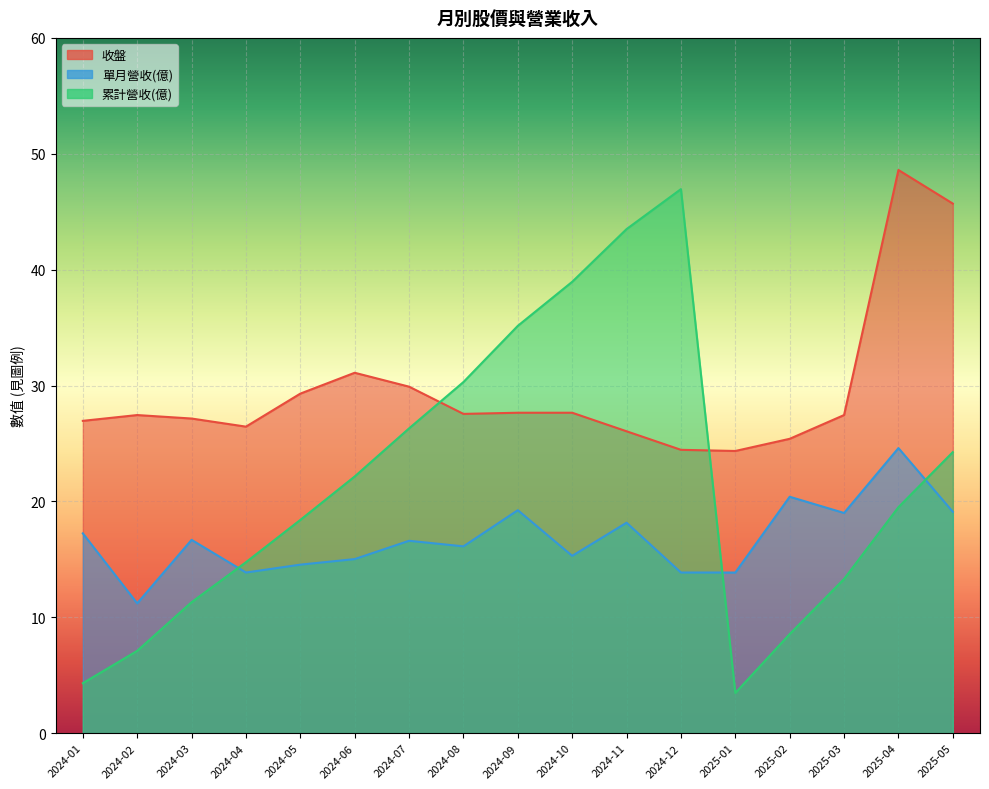

True or false: 單月營收(億) has a value of 1.1 at 2024-12.

False